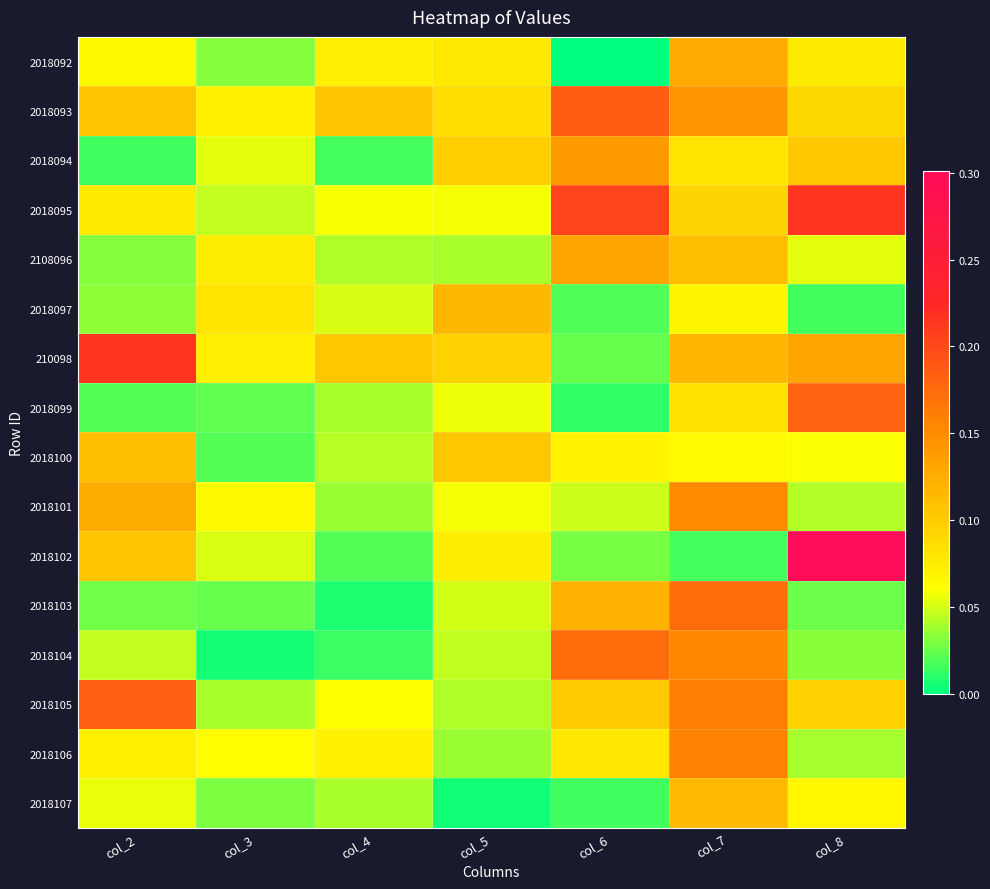

What is the total value across all series at col_8?

1.5